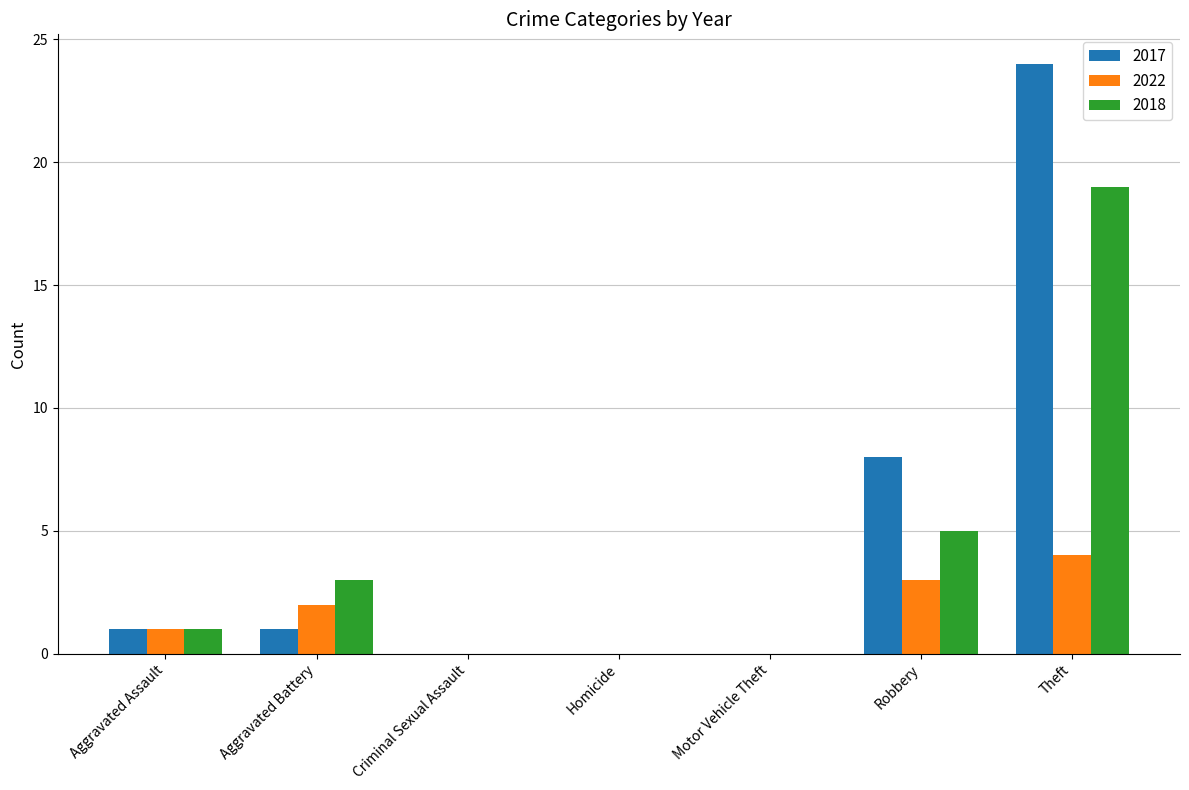

Which series changed the most between Robbery and Theft?

2017